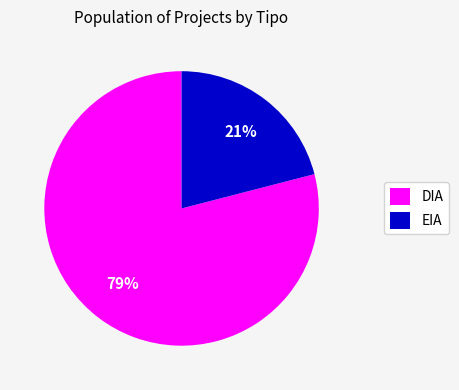

Rank the categories by value from highest to lowest.

DIA, EIA